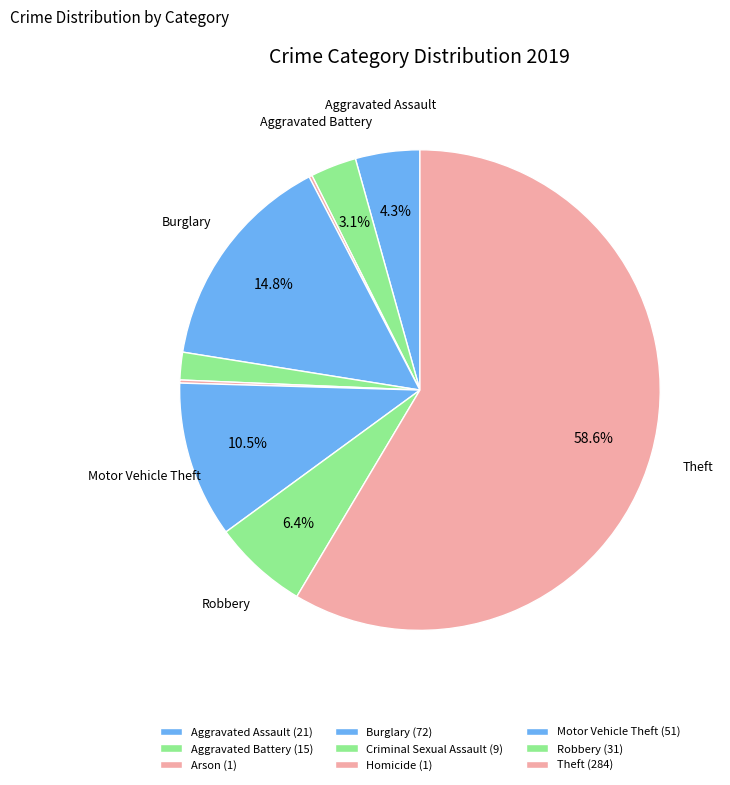

To the nearest percent, what is the difference between the largest and smallest slice percentages?

58%